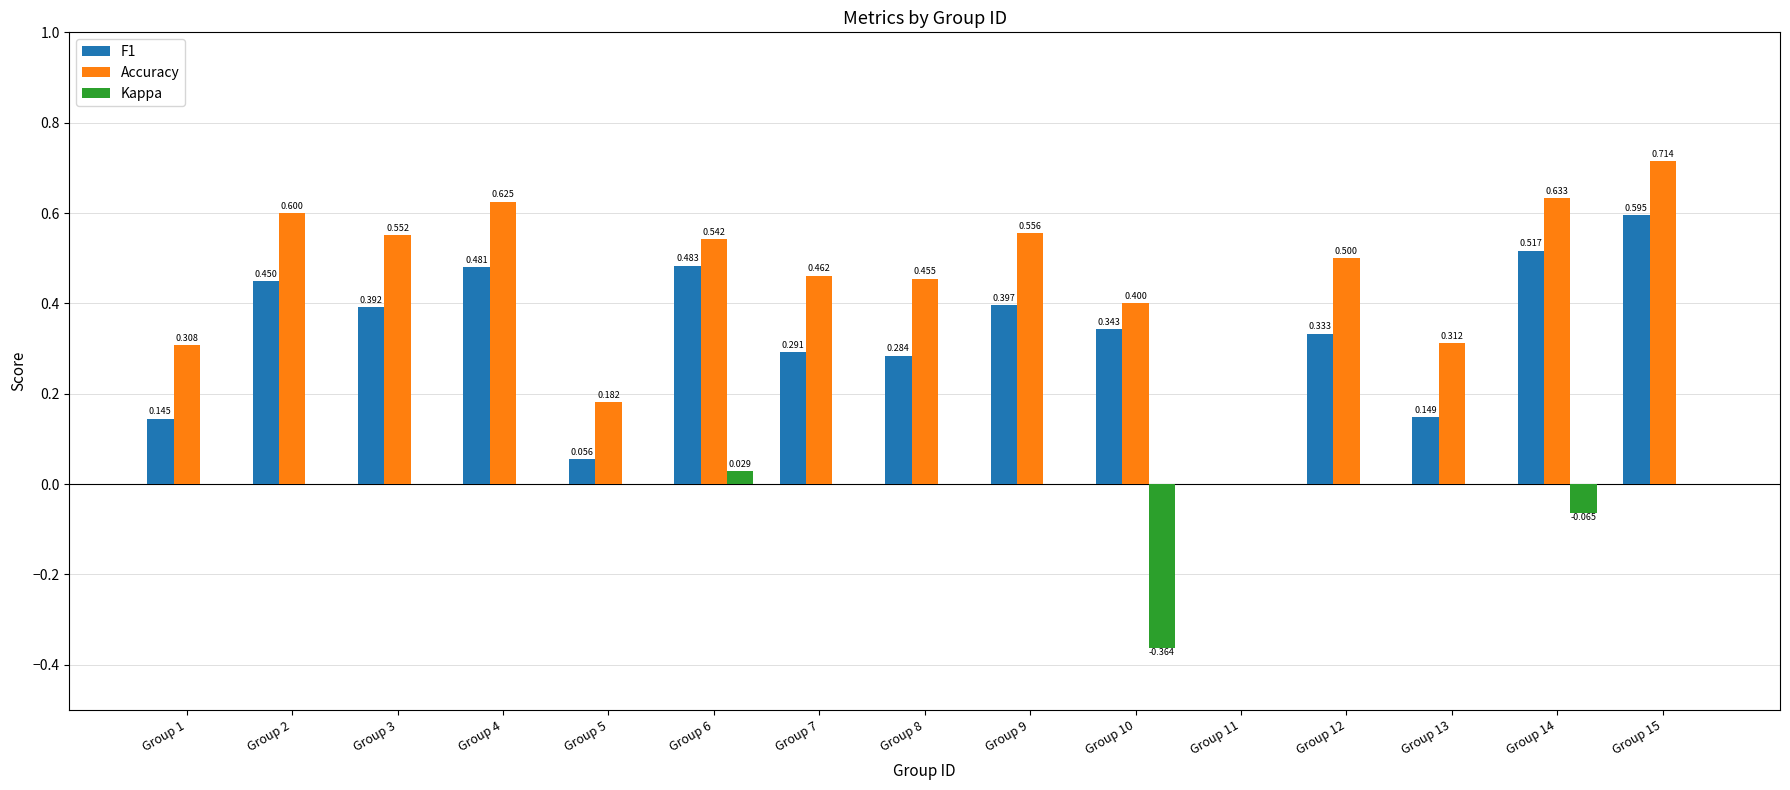

At which label is F1 closest to 0?

Group 11